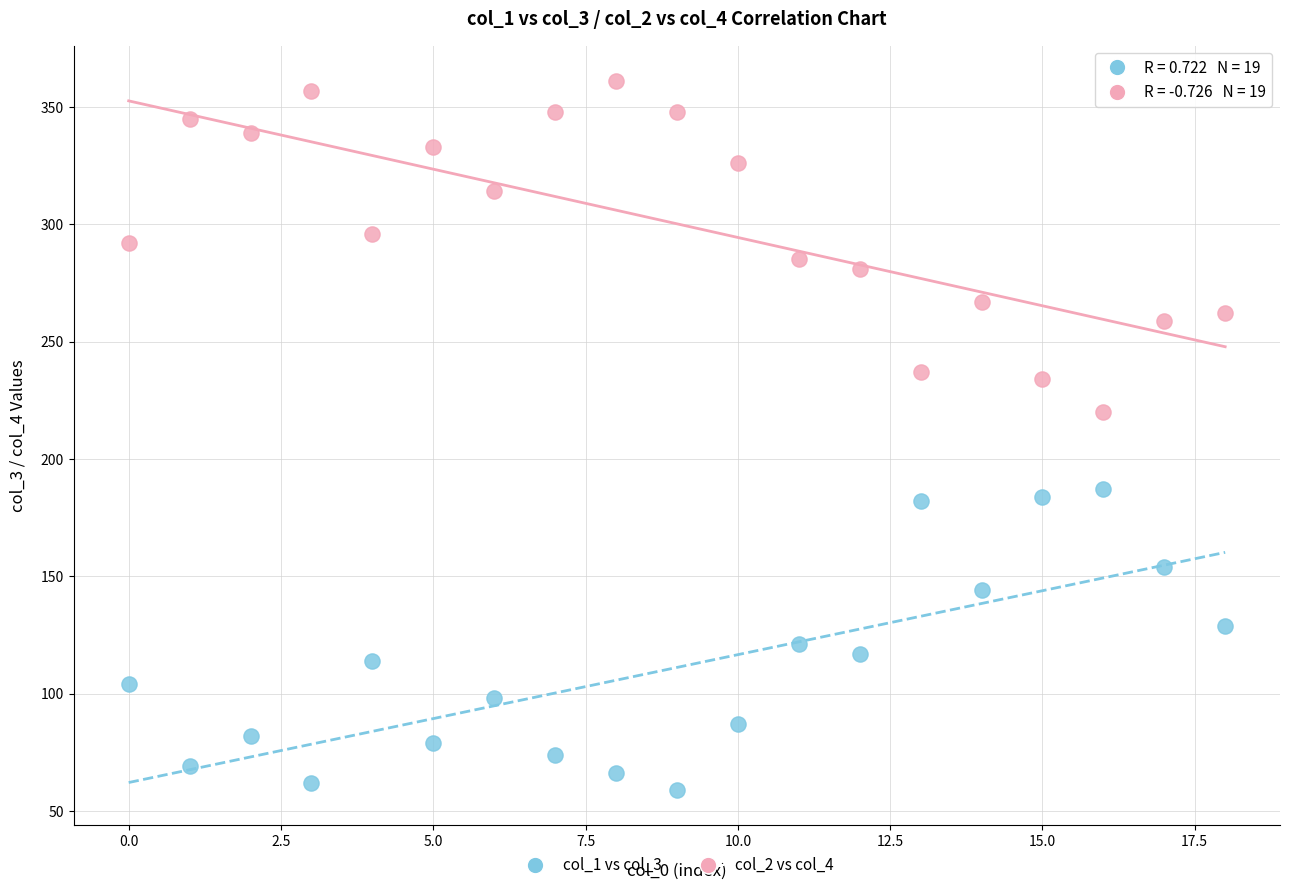

Across all series, what Y value is closest to 210?

220